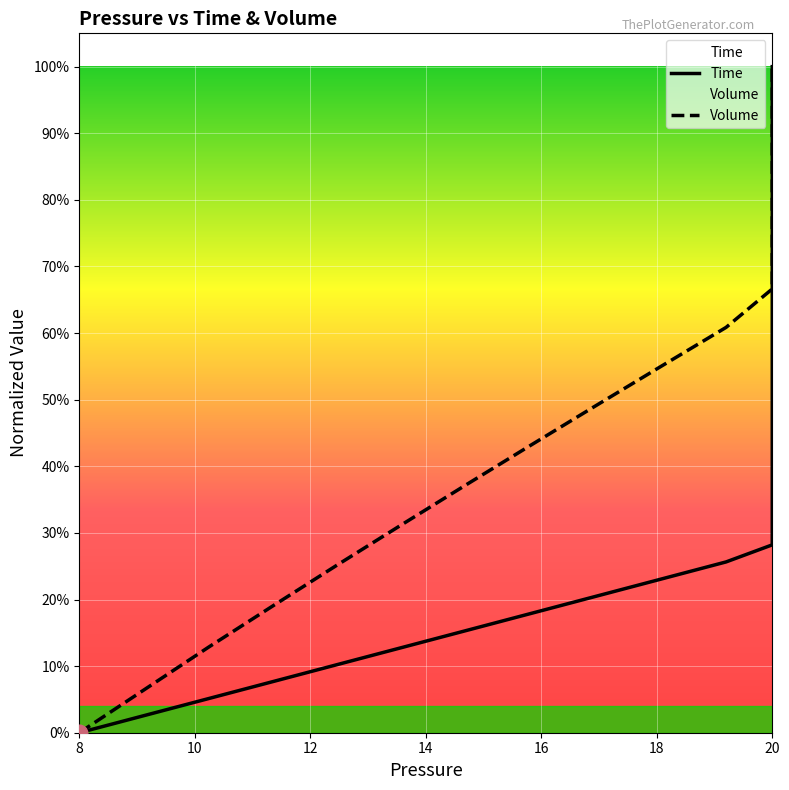

True or false: Time and Volume intersect in this chart.

False